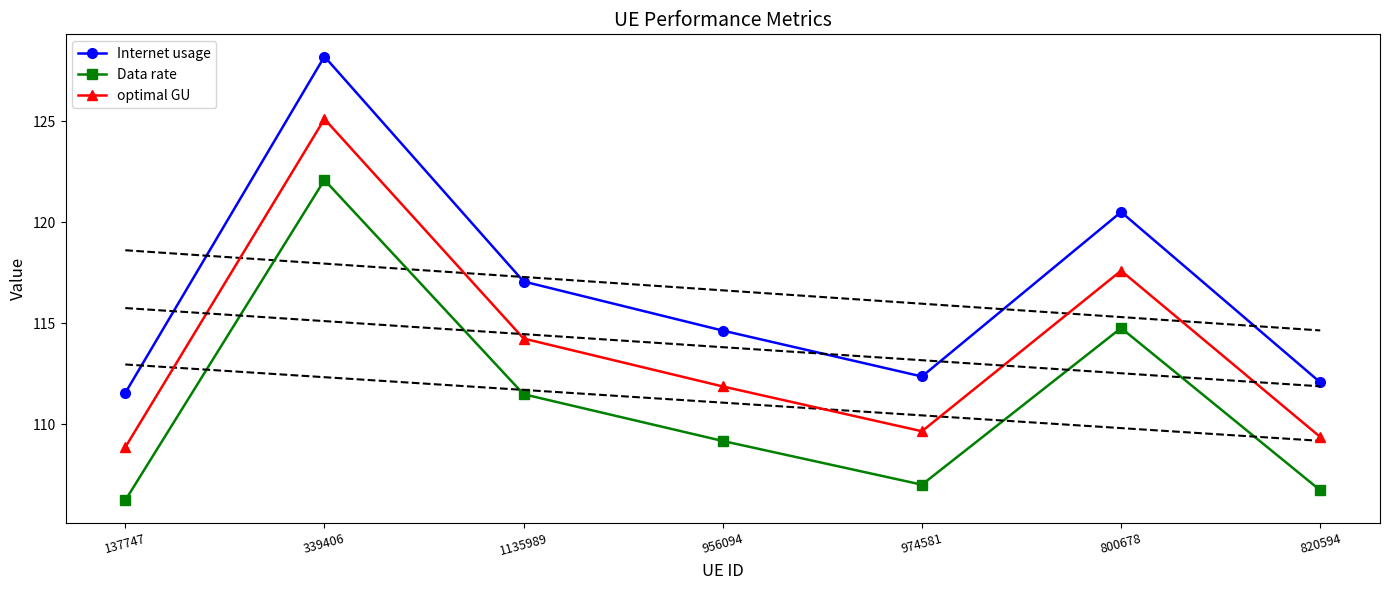

What is the value of the Internet usage point at the 1st from the left?

111.6